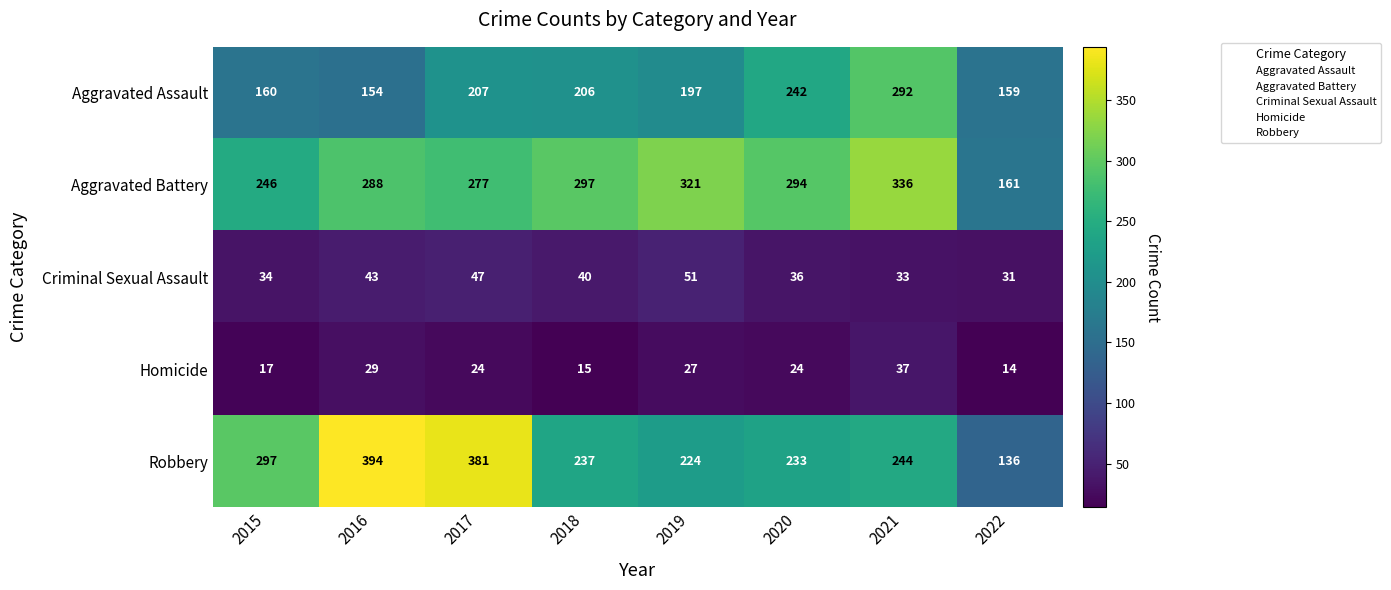

Which series has the largest total across all categories?

Aggravated Battery